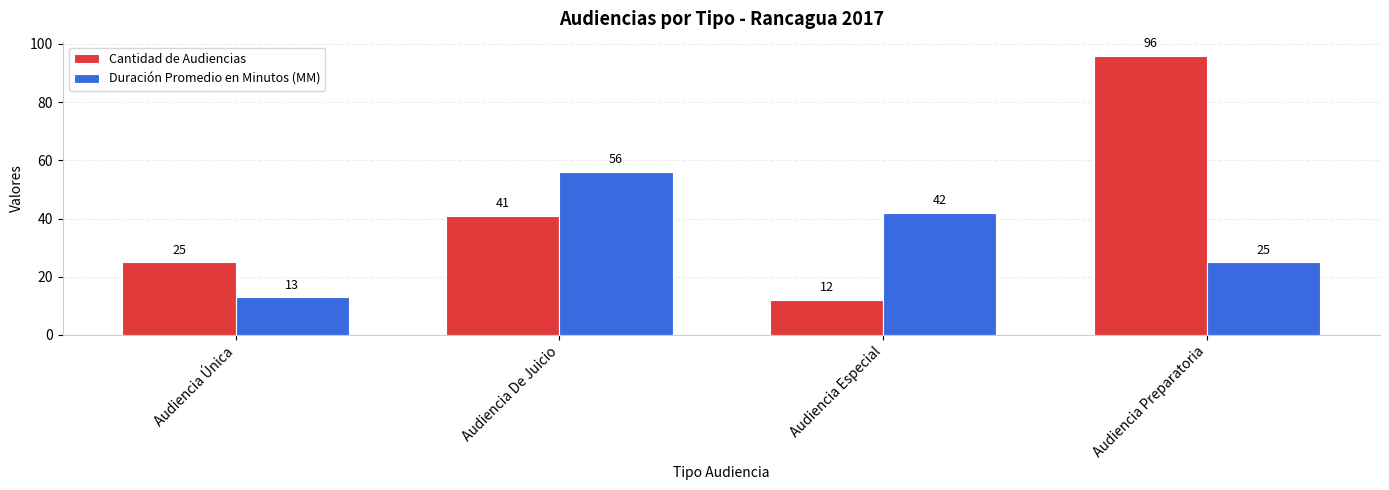

Which category has the lowest value in the Duración Promedio en Minutos (MM) series?

Audiencia Única